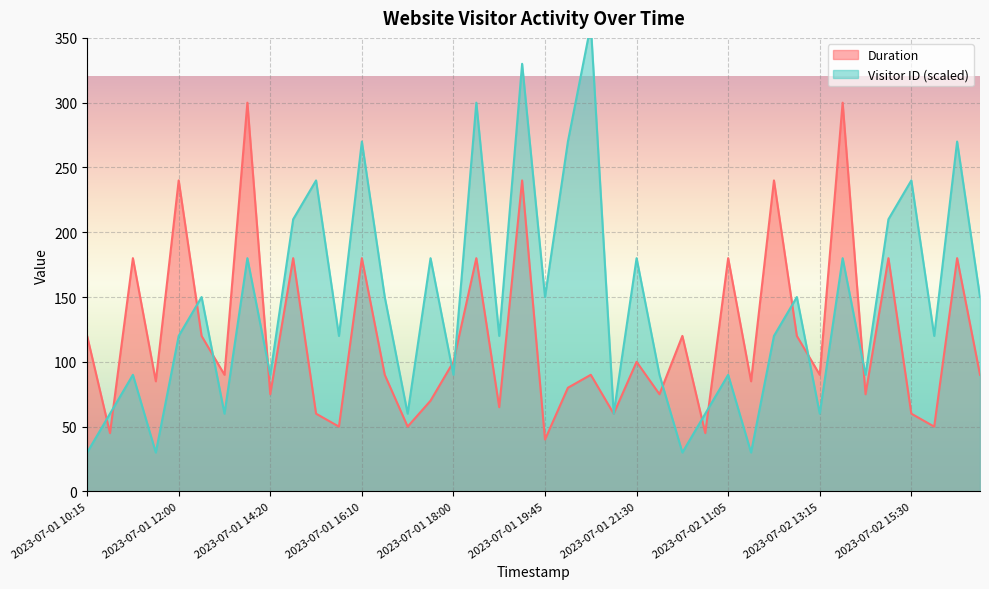

List the labels in order of Duration value, smallest first.

2023-07-01 19:45, 2023-07-01 10:30, 2023-07-02 10:30, 2023-07-01 15:45, 2023-07-01 17:20, 2023-07-02 15:45, 2023-07-01 15:30, 2023-07-01 21:20, 2023-07-02 15:30, 2023-07-01 19:00, 2023-07-01 17:30, 2023-07-01 14:20, 2023-07-01 22:00, 2023-07-02 14:20, 2023-07-01 20:10, 2023-07-01 11:20, 2023-07-02 11:20, 2023-07-01 13:15, 2023-07-01 16:45, 2023-07-01 20:45, 2023-07-02 13:15, 2023-07-02 16:45, 2023-07-01 18:00, 2023-07-01 21:30, 2023-07-01 10:15, 2023-07-01 12:30, 2023-07-02 10:15, 2023-07-02 12:30, 2023-07-01 11:05, 2023-07-01 15:00, 2023-07-01 16:10, 2023-07-01 18:30, 2023-07-02 11:05, 2023-07-02 15:00, 2023-07-02 16:10, 2023-07-01 12:00, 2023-07-01 19:30, 2023-07-02 12:00, 2023-07-01 14:00, 2023-07-02 14:00